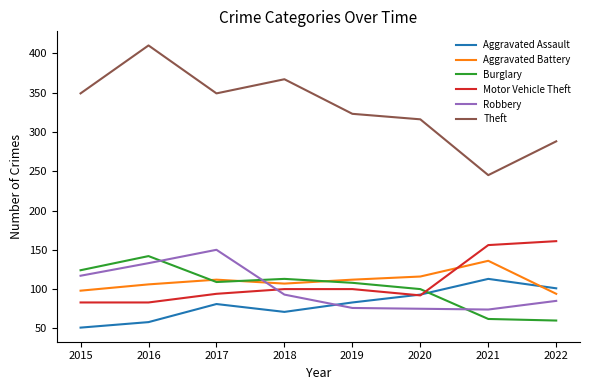

What is the spread (max minus min) of values at 2018?

296